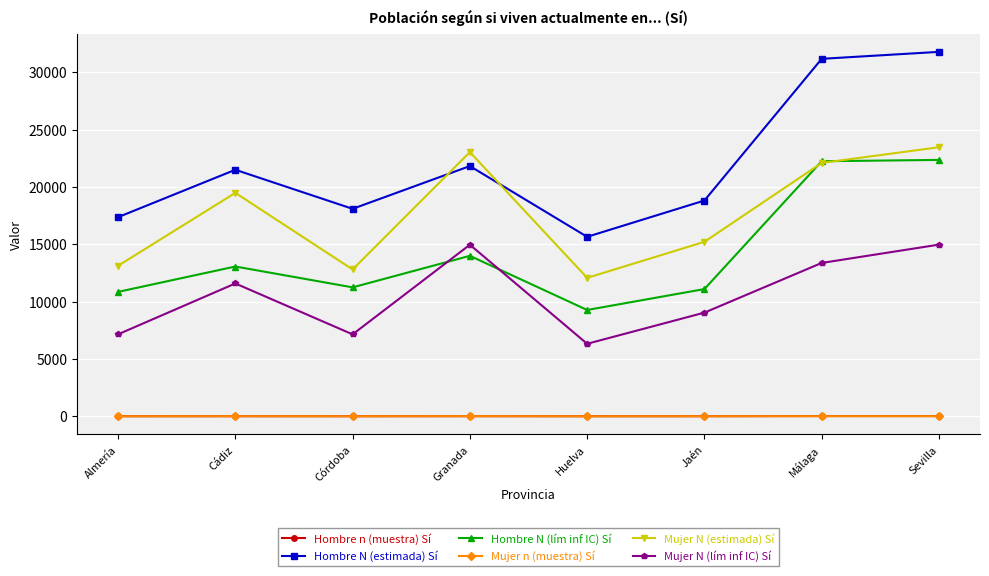

What is the maximum value for Mujer N (lím inf IC) Sí?

14980